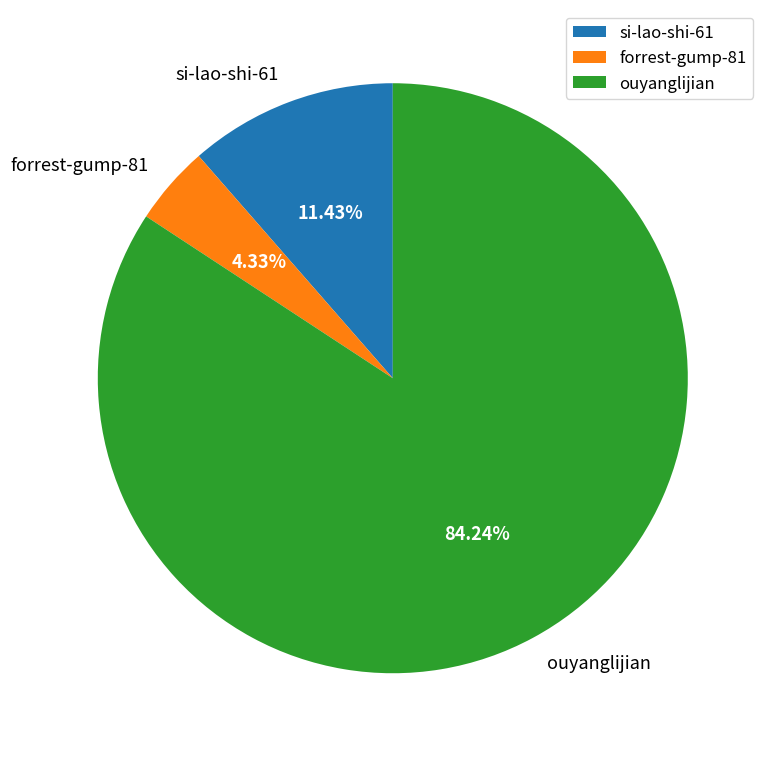

Combined, what portion of the pie is ouyanglijian and forrest-gump-81?

88.6%